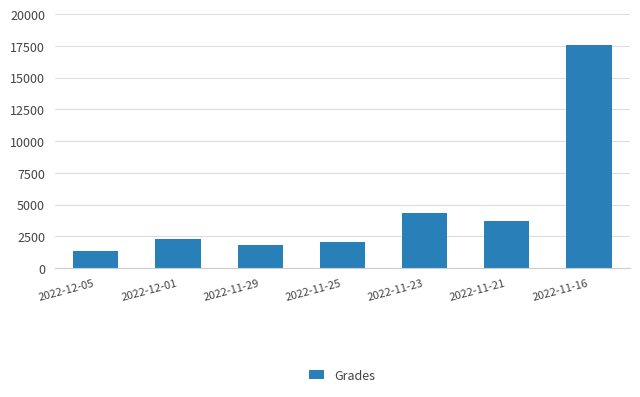

Read the value at 2022-11-29, to the nearest 10.

1850